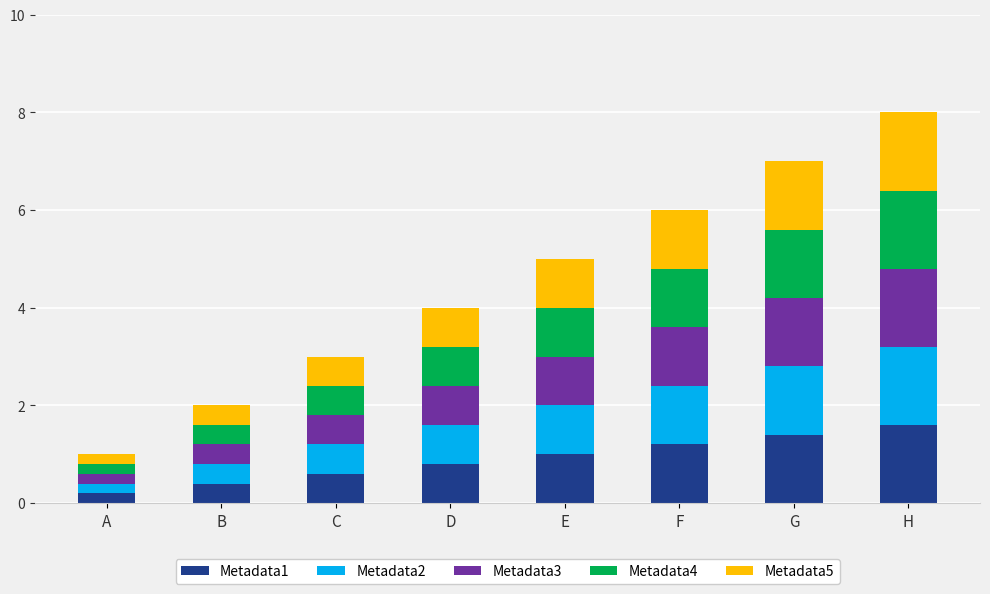

What is the total value across all series at F?

6.0